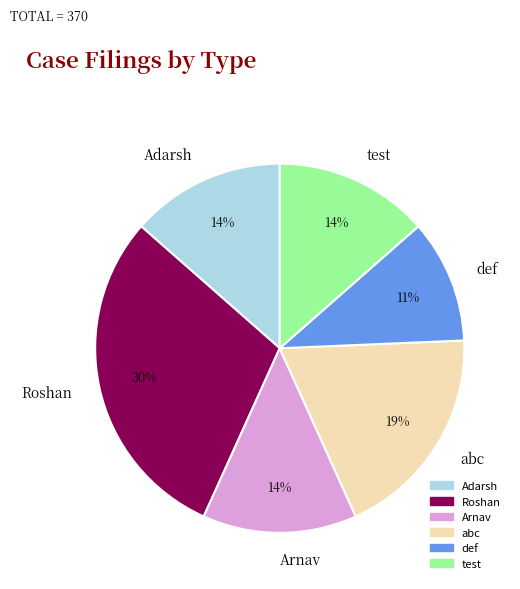

Which category has the biggest portion of the pie?

Roshan